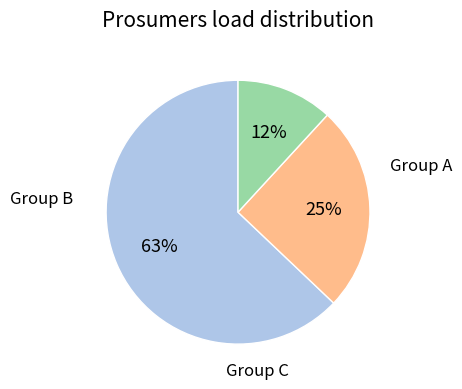

Is there a majority slice in this chart?

Yes